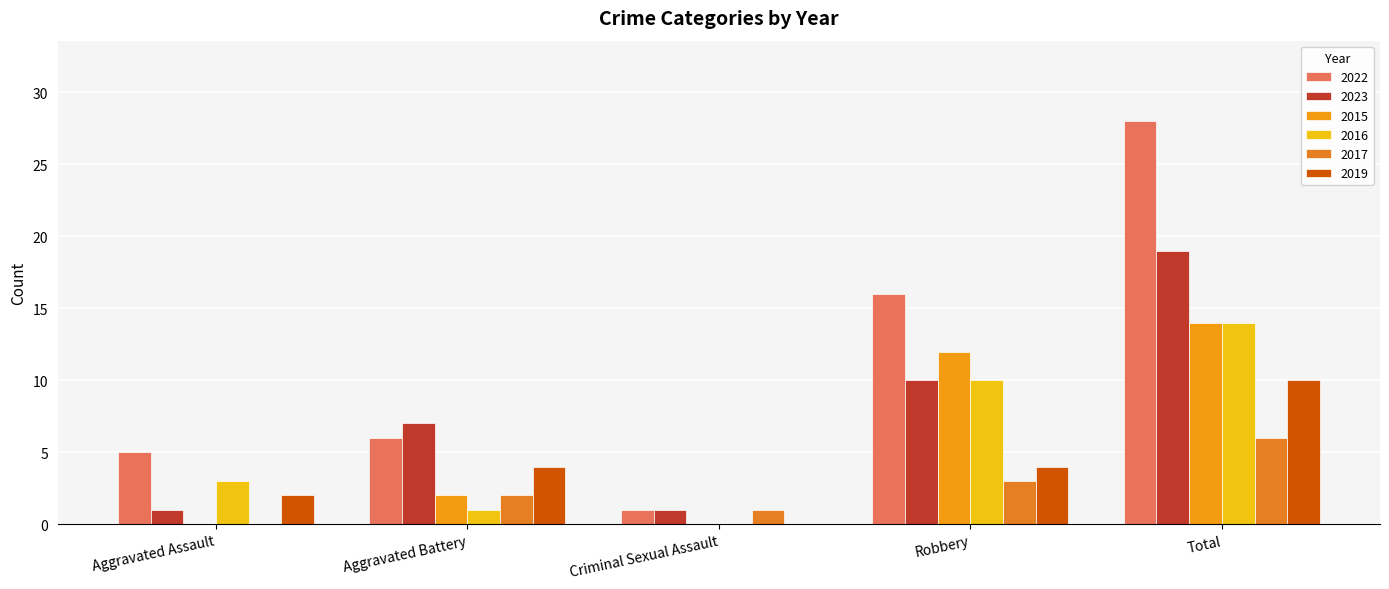

Does the chart contain stacked bars?

No